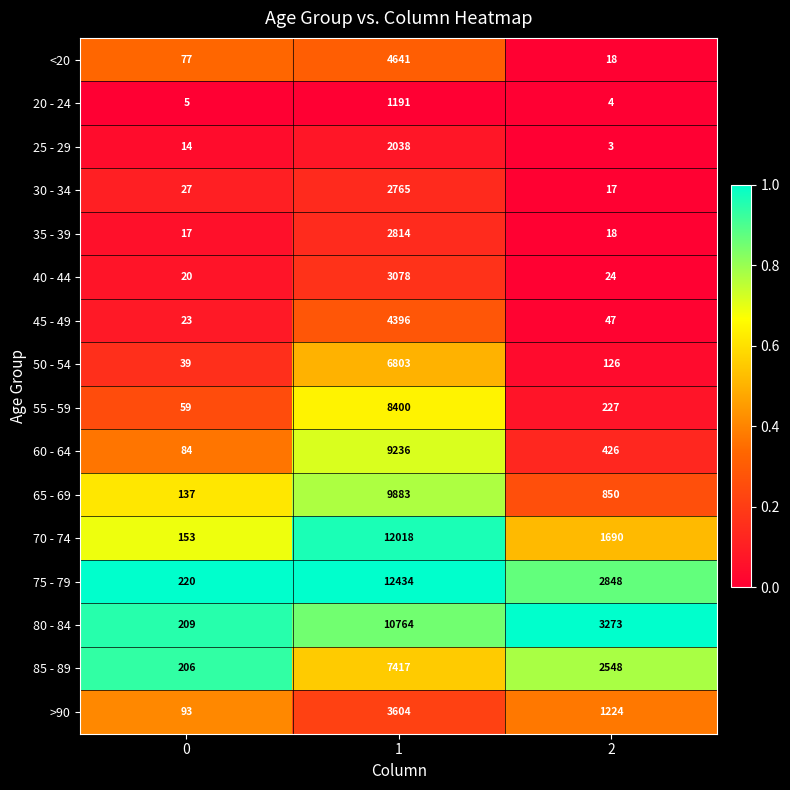

The 50 - 54 series shows 6803 at 1. True or false?

True